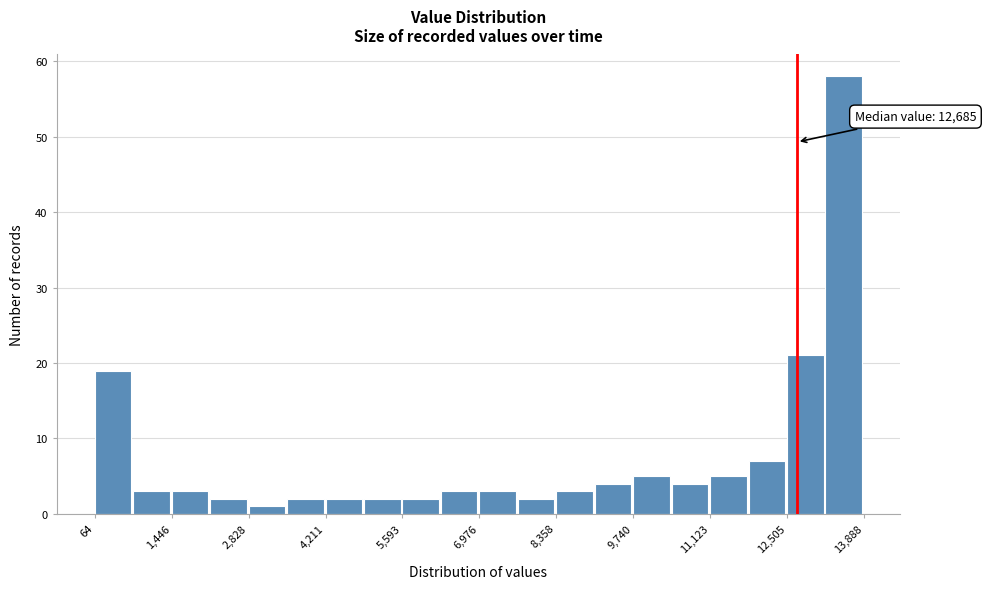

Read against the x-axis, roughly where is the centre of the tallest bar?

13600